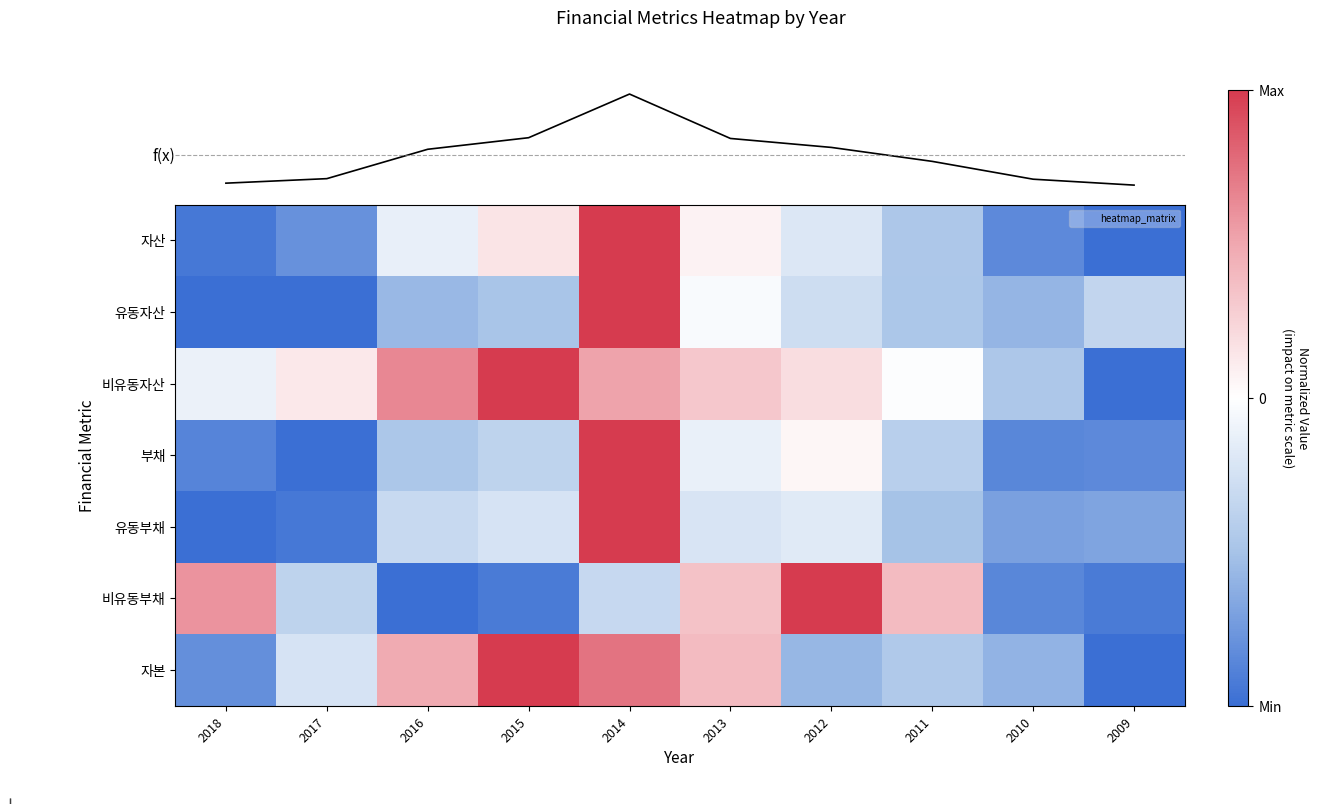

How many values in 유동자산 are below zero?

9